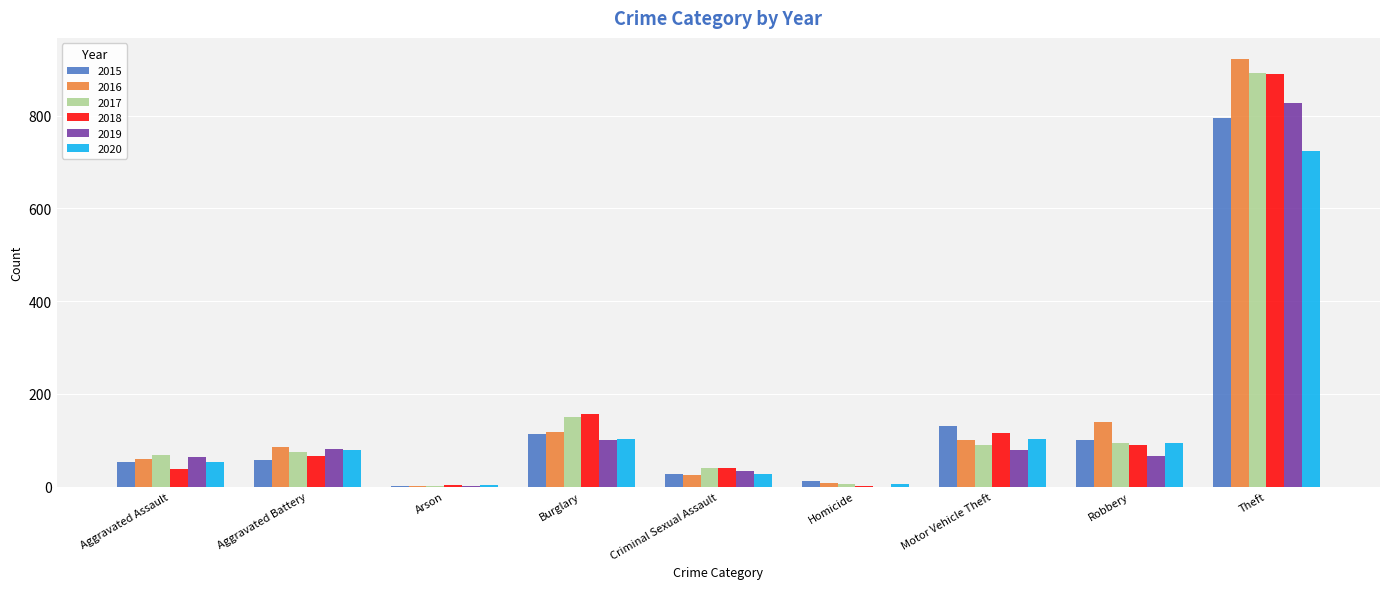

At which label is 2016 closest to 461?

Robbery